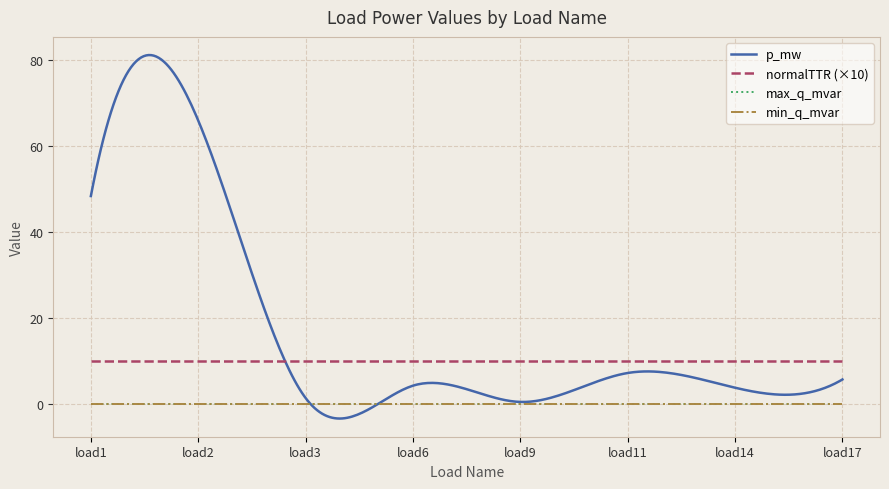

Reading right to left, transcribe all the data shown in this chart.

p_mw: load17=5.6	load14=3.7	load11=7.1	load9=0.4	load6=4.2	load3=1.3	load2=66.0	load1=48.3
max_q_mvar: load17=0.0	load14=0.0	load11=0.0	load9=0.0	load6=0.0	load3=0.0	load2=0.0	load1=0.0
min_q_mvar: load17=0.0	load14=0.0	load11=0.0	load9=0.0	load6=0.0	load3=0.0	load2=0.0	load1=0.0
normalTTR: load17=1.0	load14=1.0	load11=1.0	load9=1.0	load6=1.0	load3=1.0	load2=1.0	load1=1.0